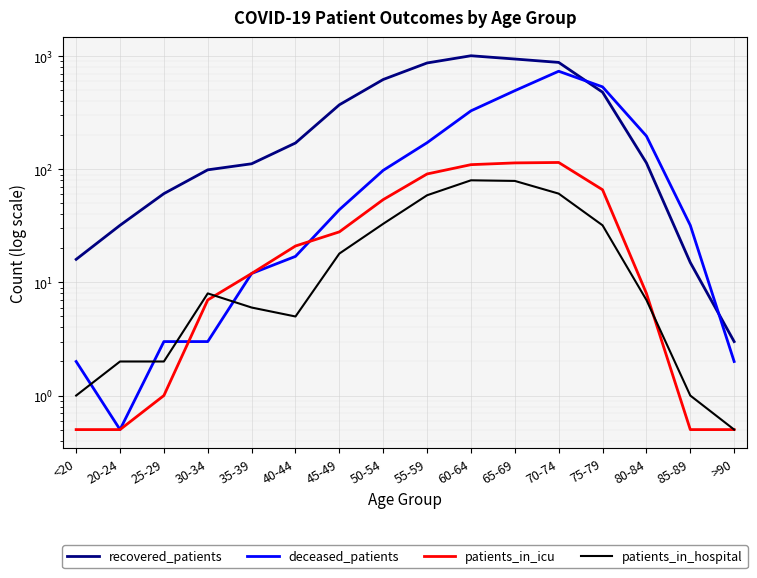

What is the highest value of the deceased_patients series?

737.0